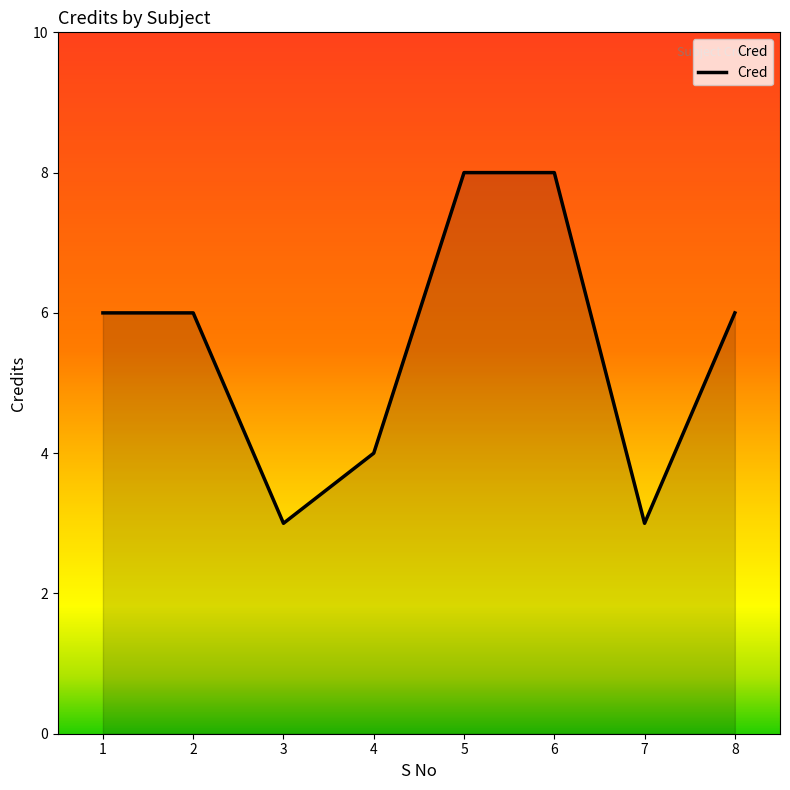

What is the change in value from 1 to 3?

-3